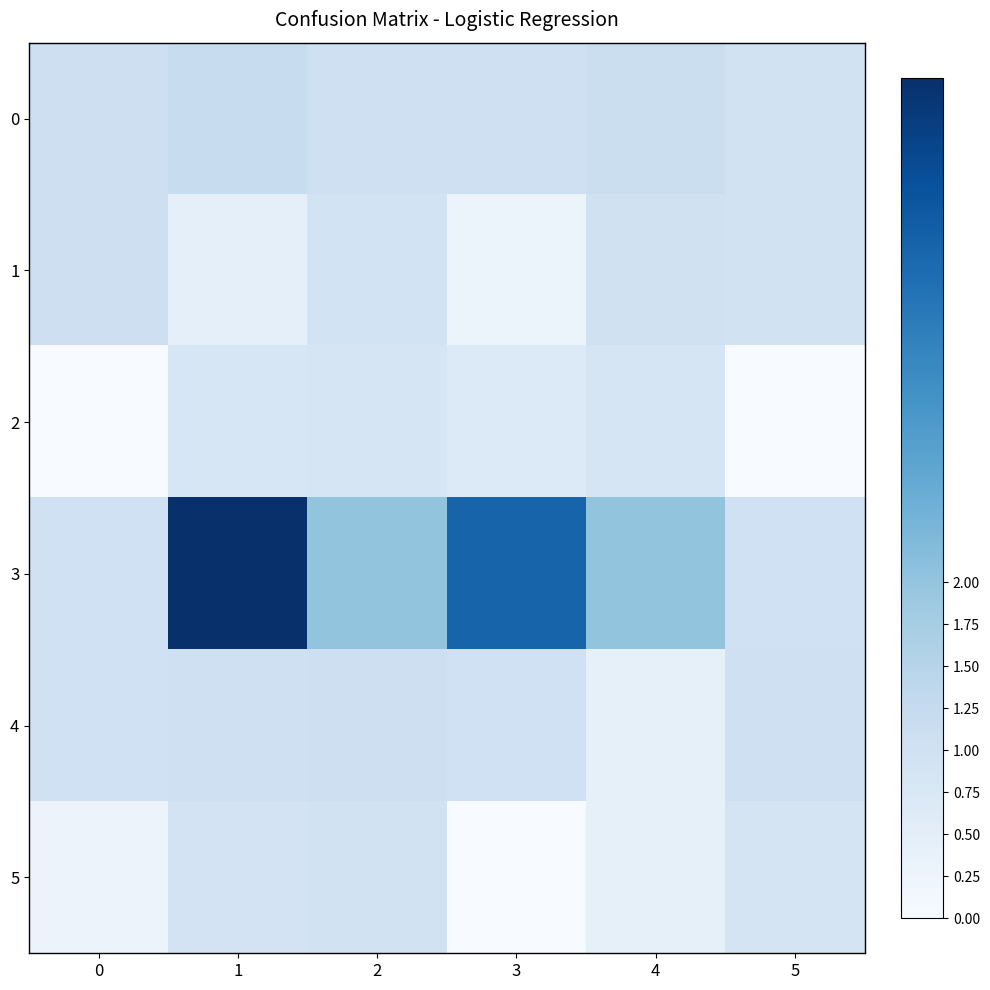

Rank the series at 0 from highest to lowest value.

0, 1, 4, 3, 5, 2